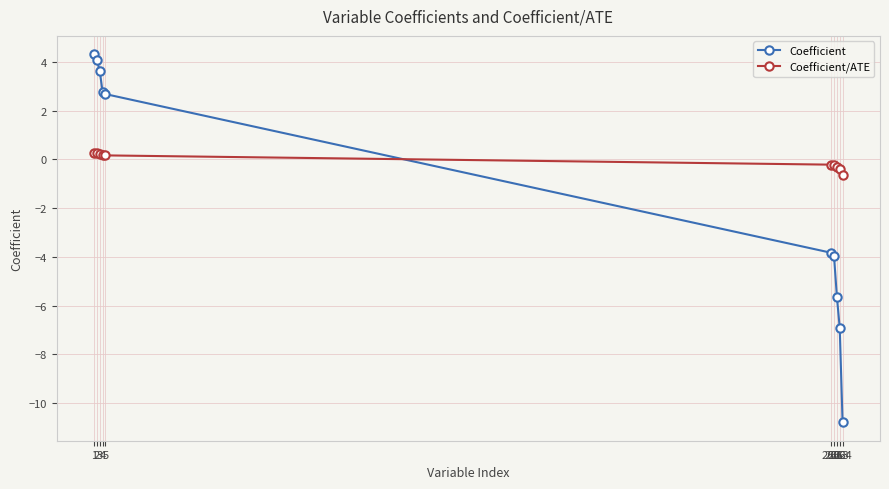

Which series has the largest total across all categories?

Coefficient/ATE